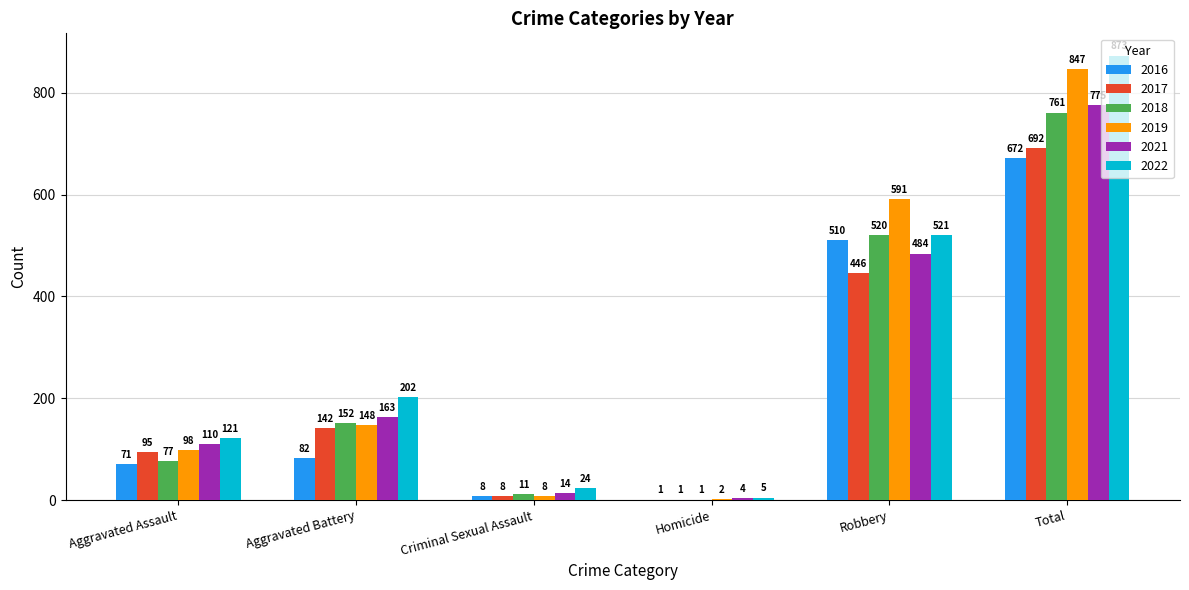

What is the average value of the 2021 series?

258